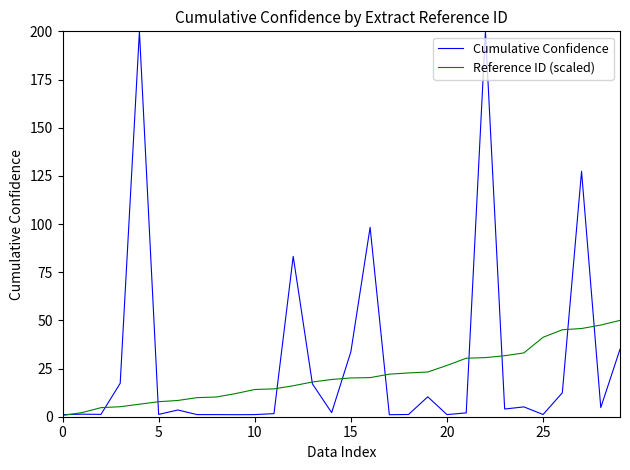

What is the maximum value for Reference ID (scaled)?

50.0